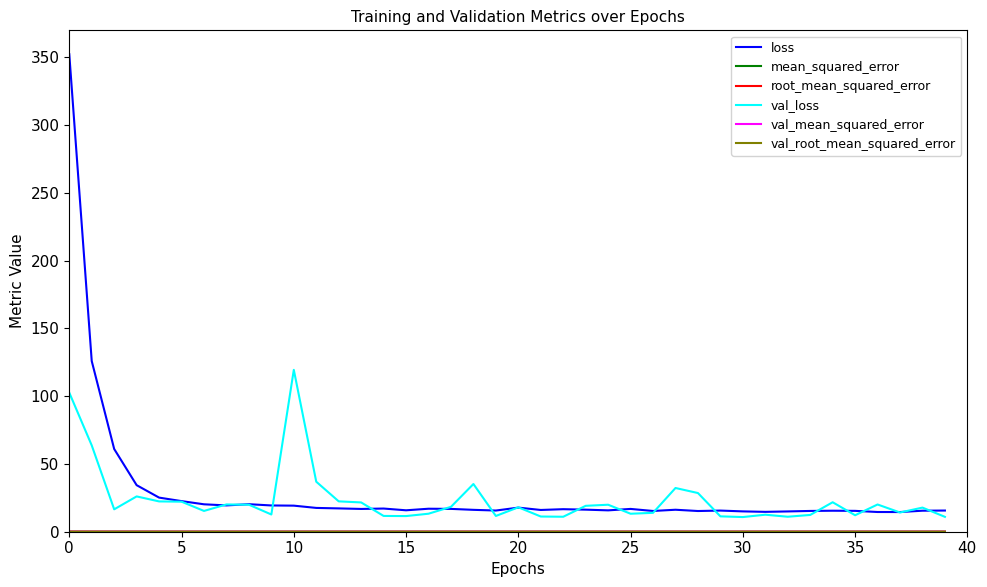

Does the chart display data point markers on the line(s)?

No